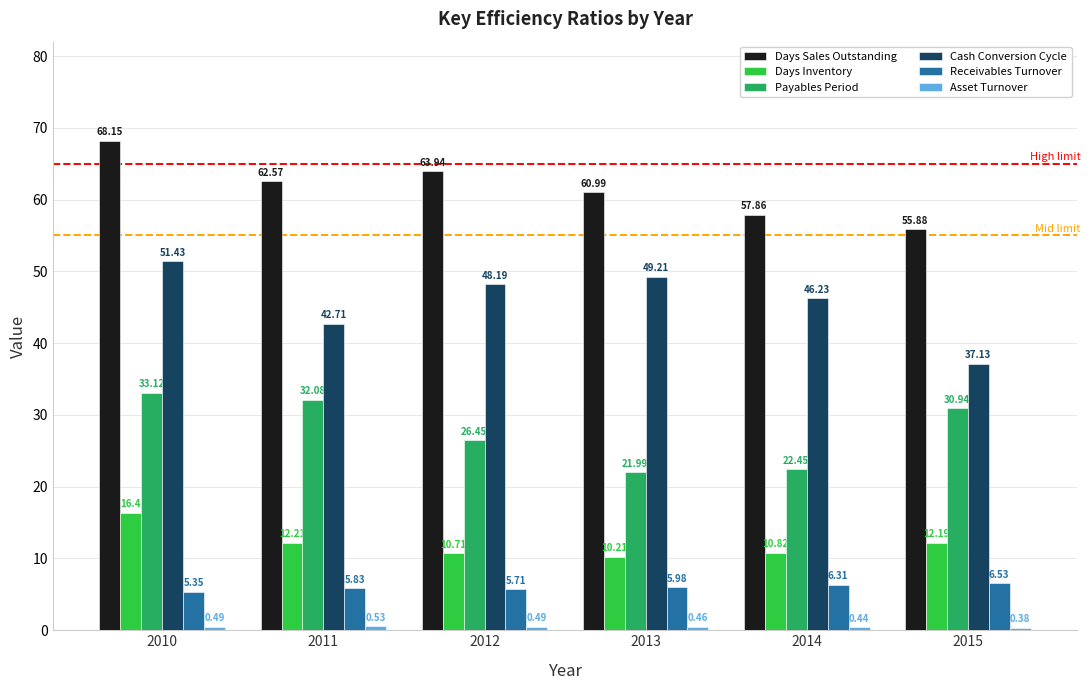

Between 2013 and 2015, which series saw the biggest shift?

Cash Conversion Cycle